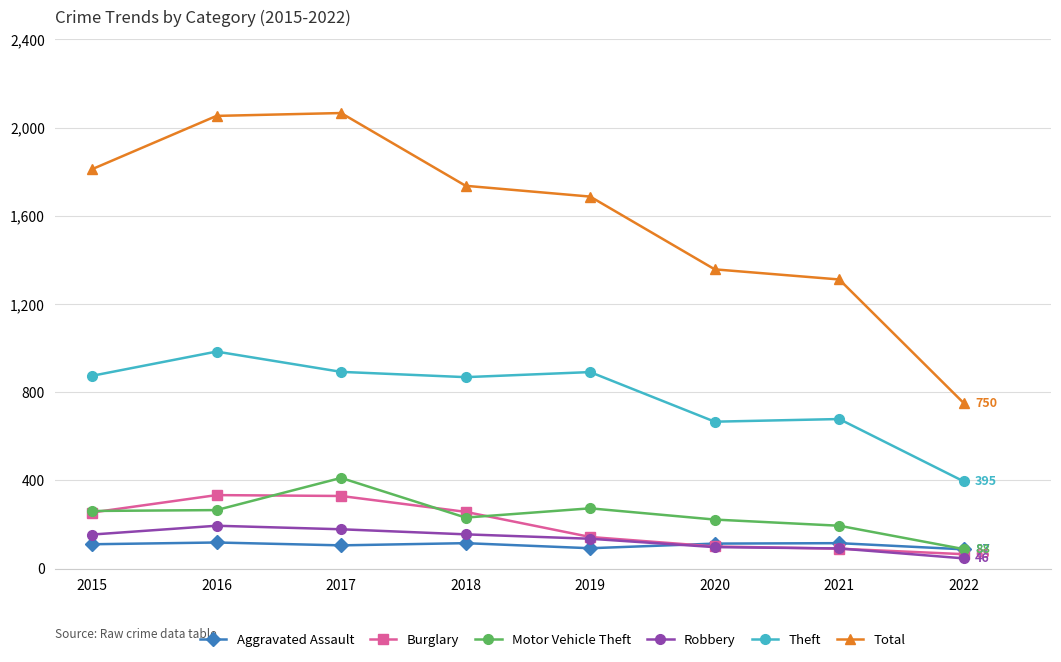

Between 2016 and 2021, which series saw the biggest shift?

Total